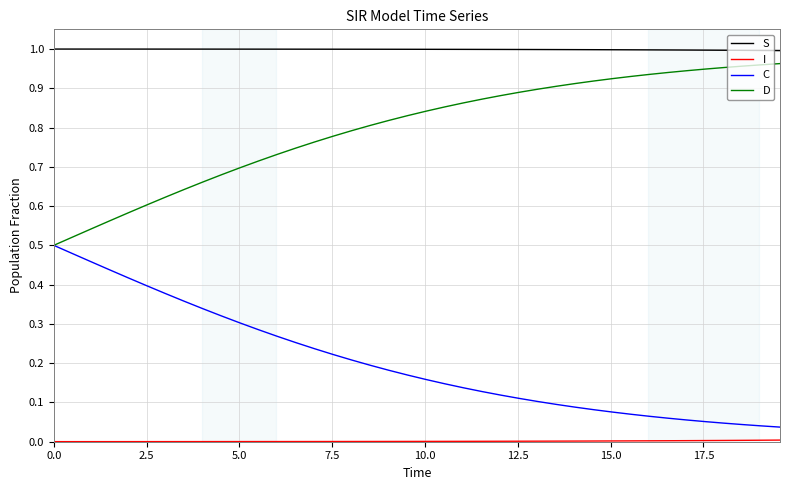

Does the chart have visible grid lines?

Yes